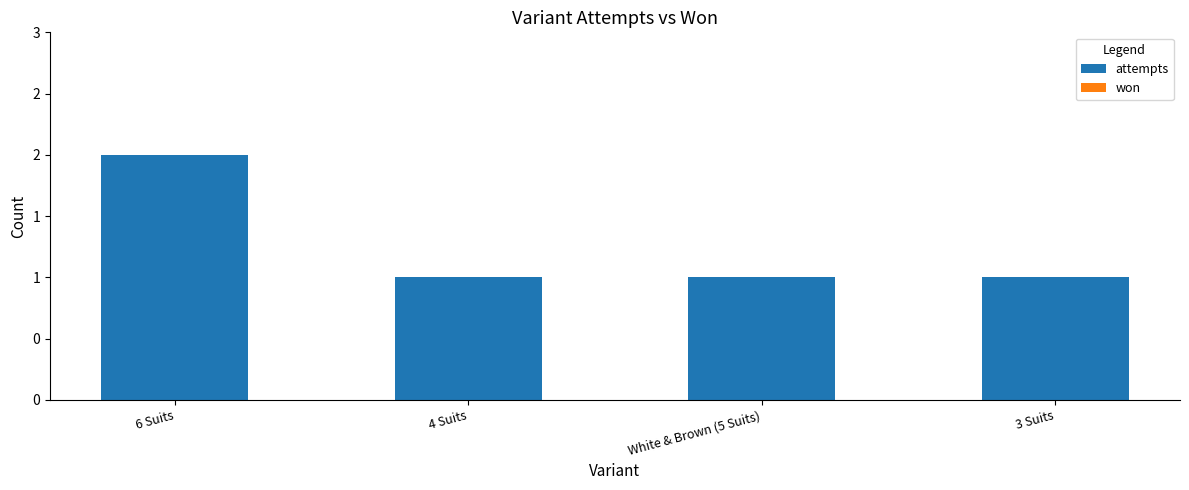

Are the bars horizontal?

No